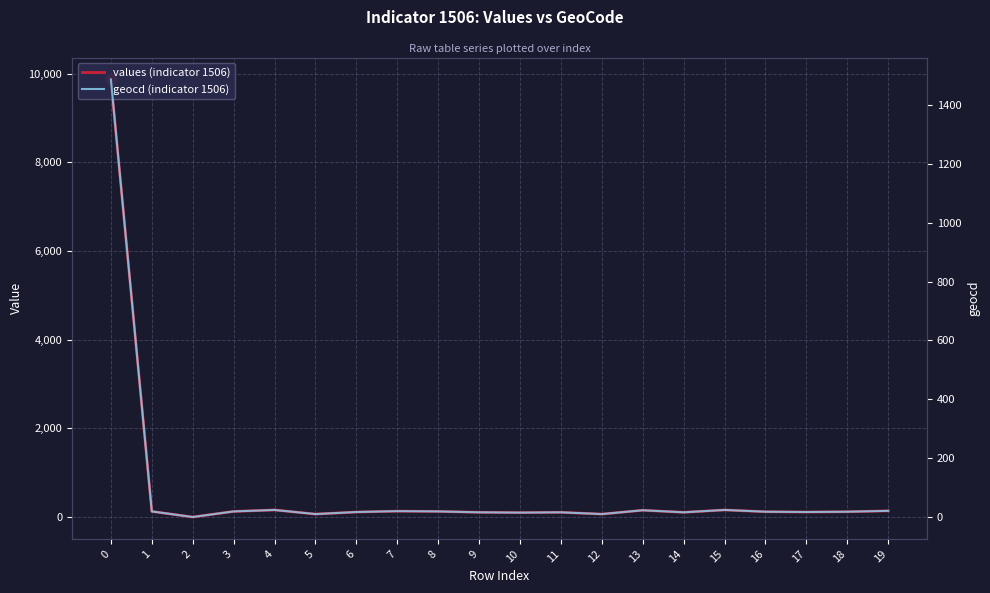

Which series contains the lowest Y value?

values (indicator 1506)